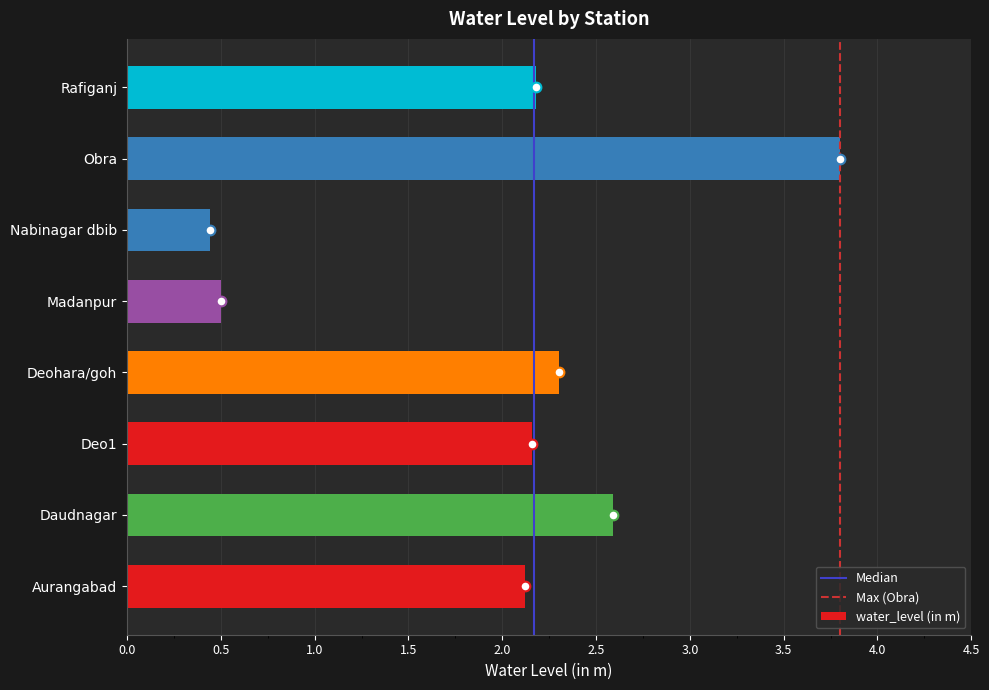

Approximately how many times larger is the value at Deo1 compared to Obra?

0.6